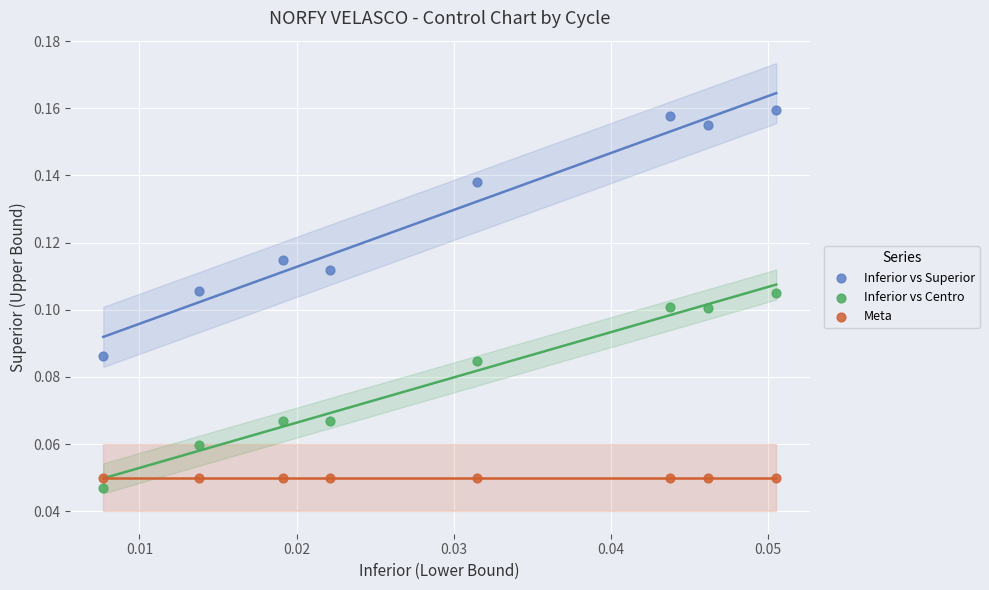

Which series contains the highest Y value?

Inferior vs Superior